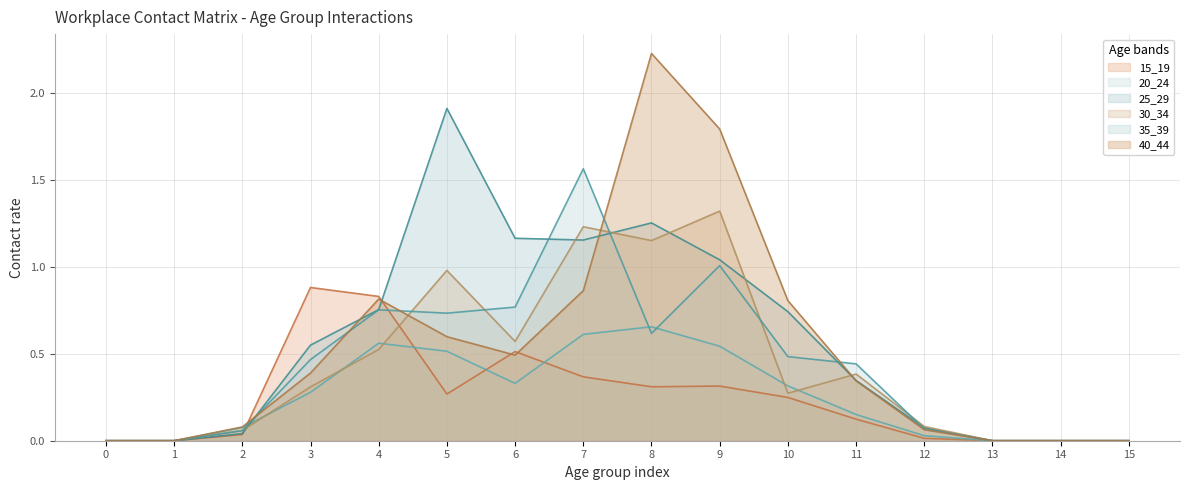

What is the total value across all series at 8?

6.2